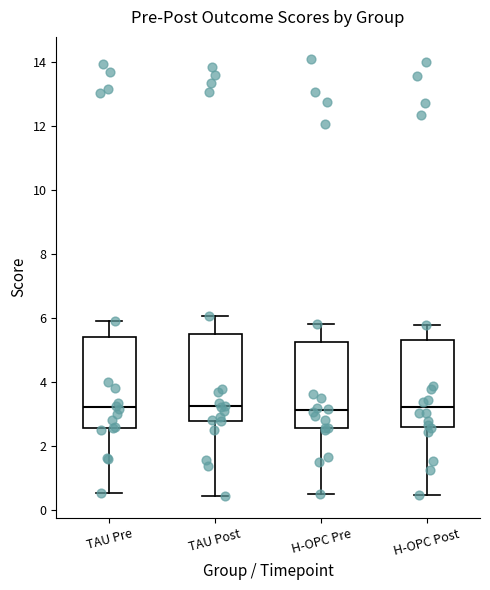

Reading left to right, transcribe this box plot: for each box, give where its median line is, the range the box spans, and where its two whiskers end, as read against the y-axis. The values are not printed on the chart, so give them approximately, as read against the axis.

TAU Pre: median 3.2, box 2.6 to 5.4, whiskers 0.6 to 5.8
TAU Post: median 3.2, box 2.8 to 5.4, whiskers 0.4 to 6.0
H-OPC Pre: median 3.2, box 2.6 to 5.2, whiskers 0.4 to 5.8
H-OPC Post: median 3.2, box 2.6 to 5.4, whiskers 0.4 to 5.8